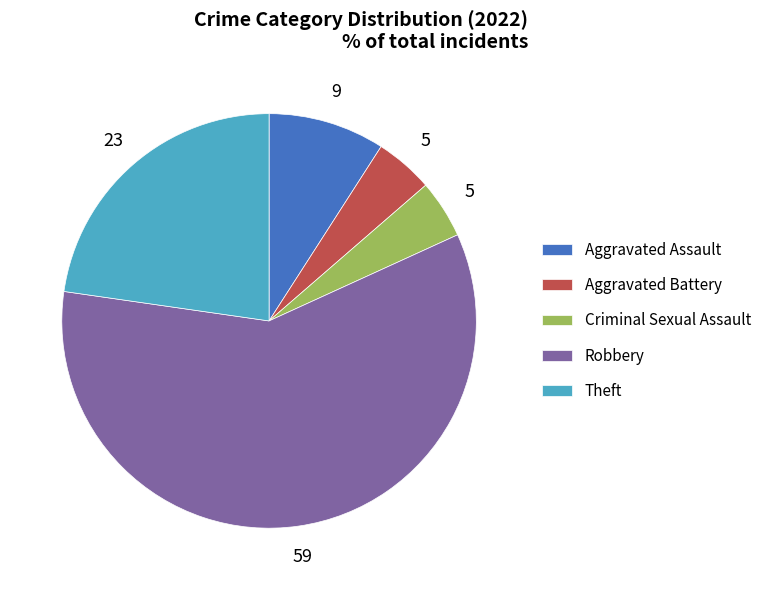

The Theft slice represents 28% of the pie. True or false?

False